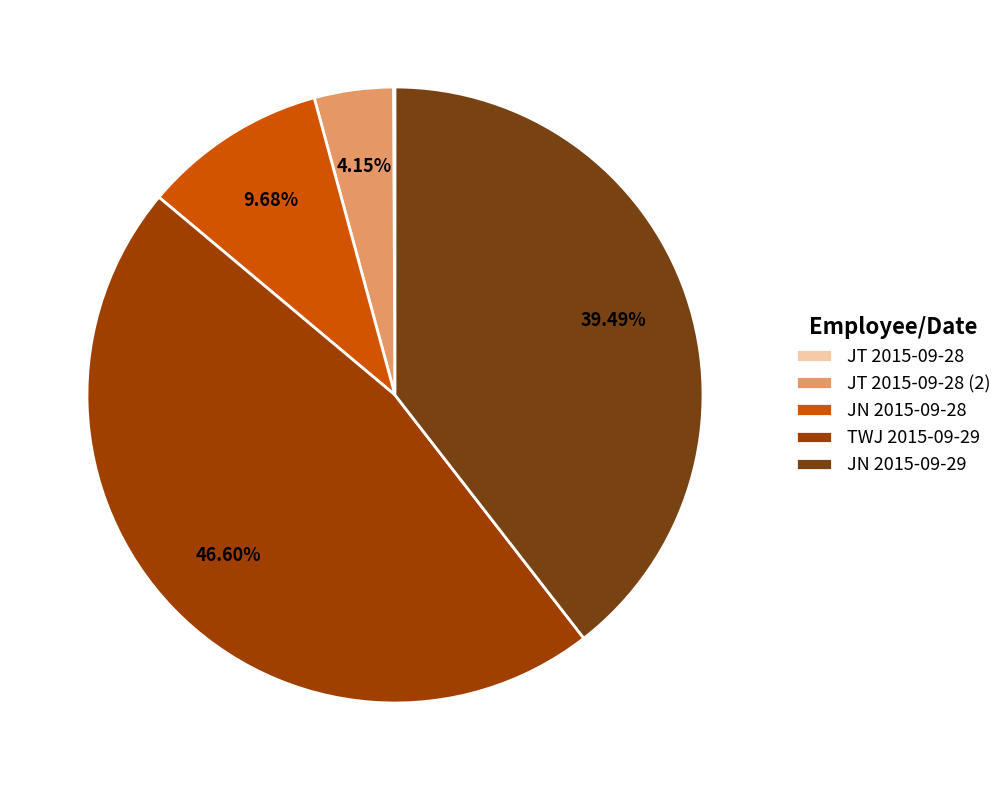

Is JN 2015-09-28 the majority of the pie?

No